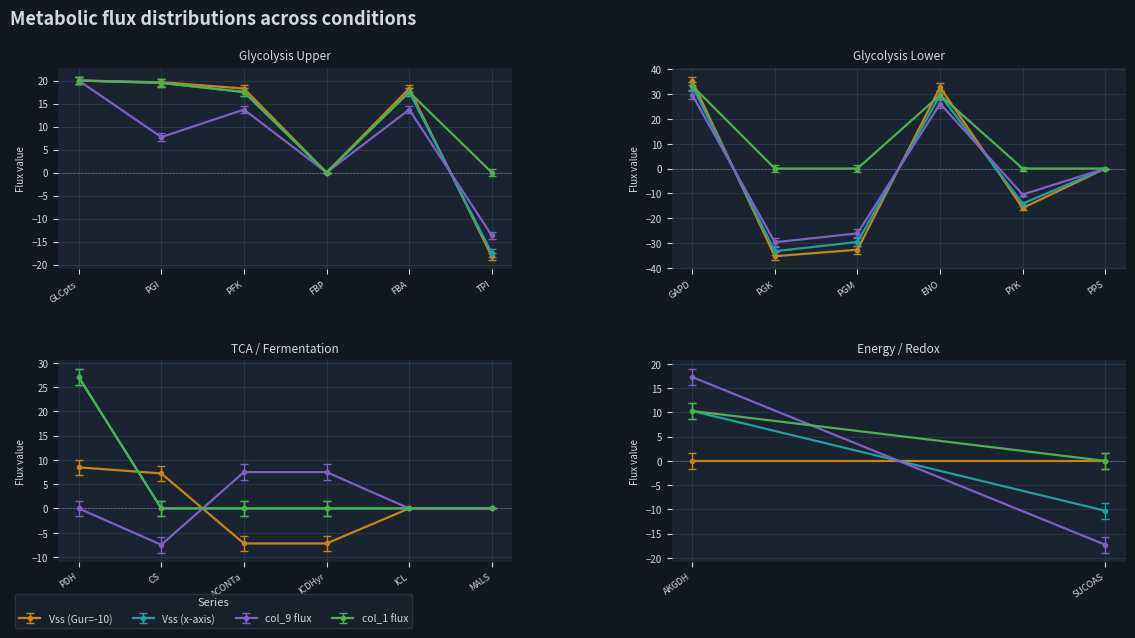

Which series has the largest total across all categories?

col_1